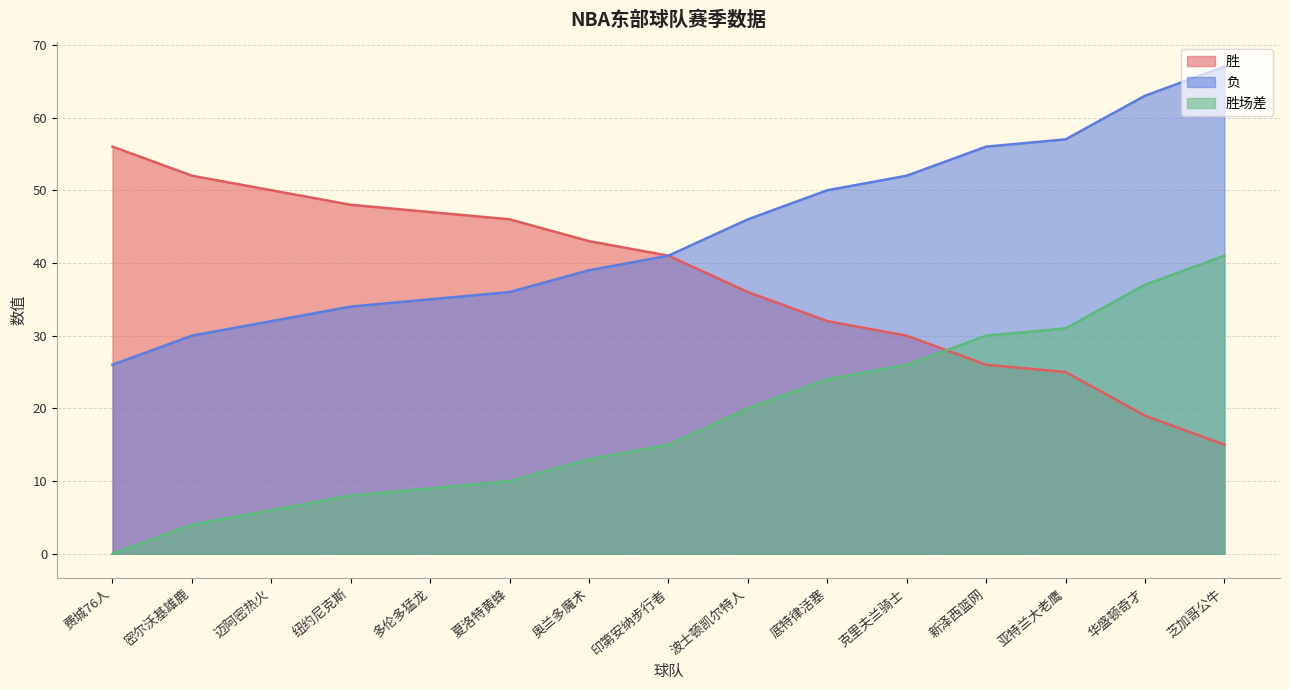

Which category has the highest value across all series?

芝加哥公牛